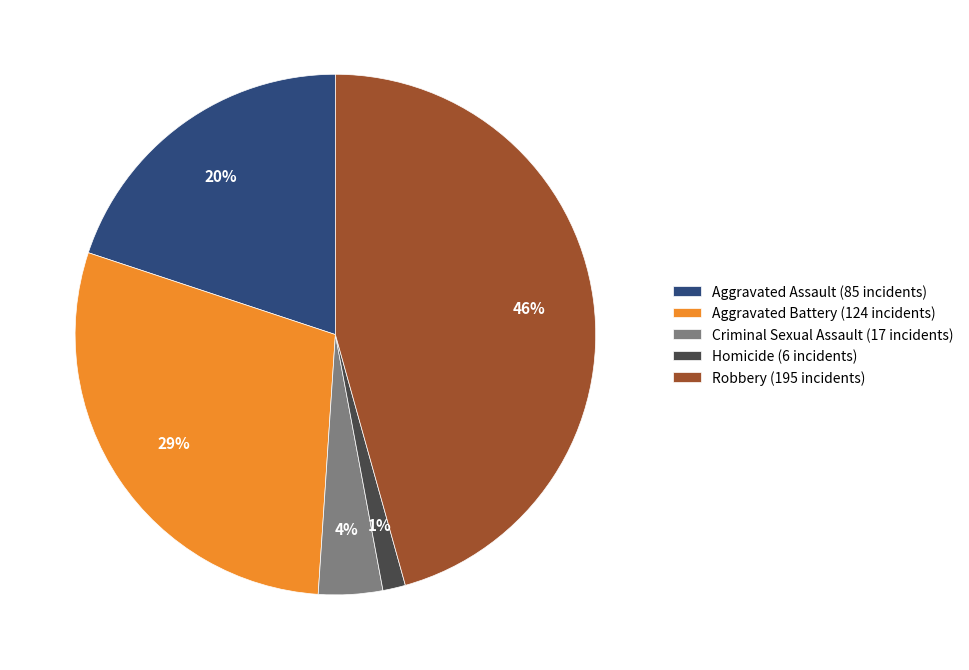

Which has a higher value, Aggravated Assault (85 incidents) or Homicide (6 incidents)?

Aggravated Assault (85 incidents)